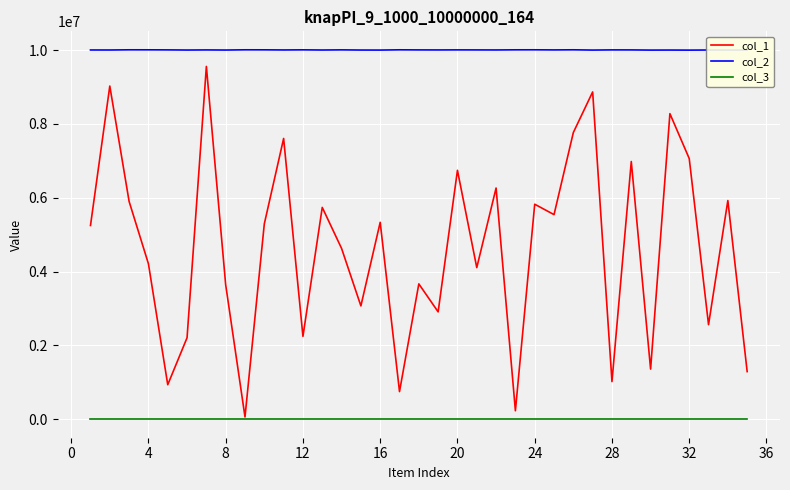

Which series has the largest total across all categories?

col_2